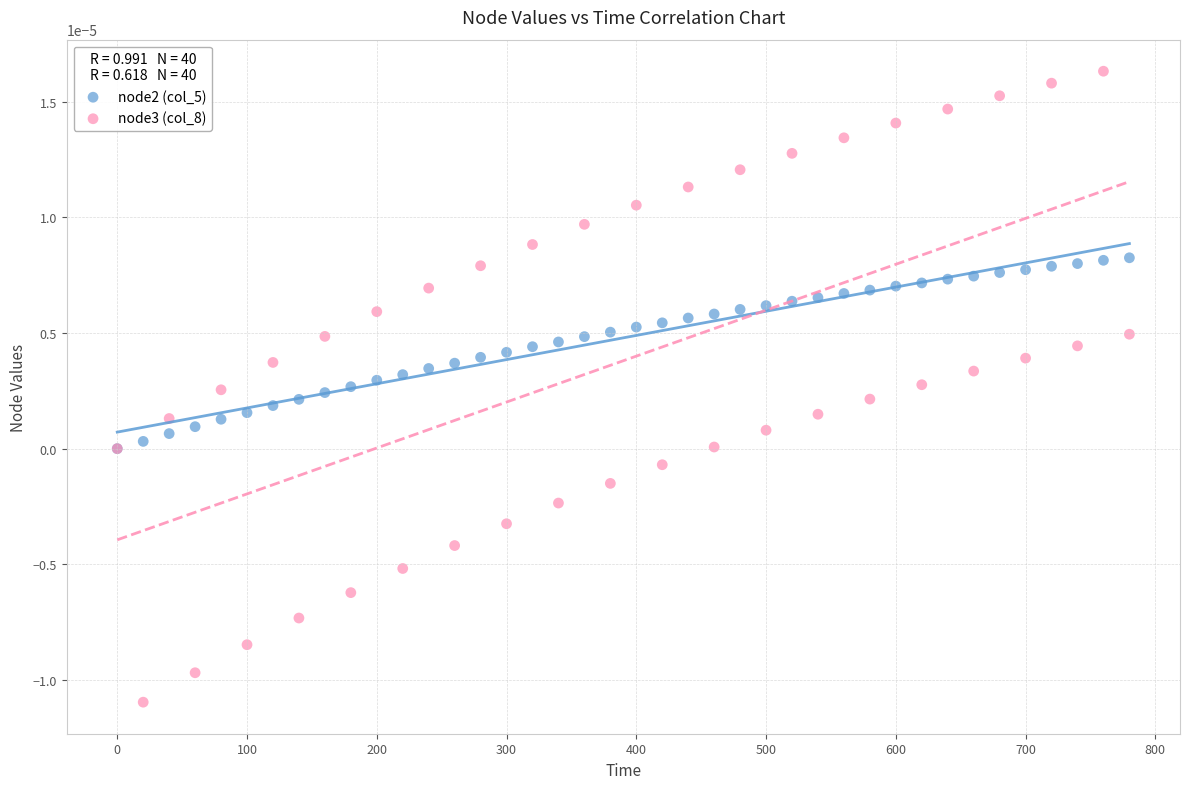

Which series reaches the minimum Y coordinate?

node3 (col_8)